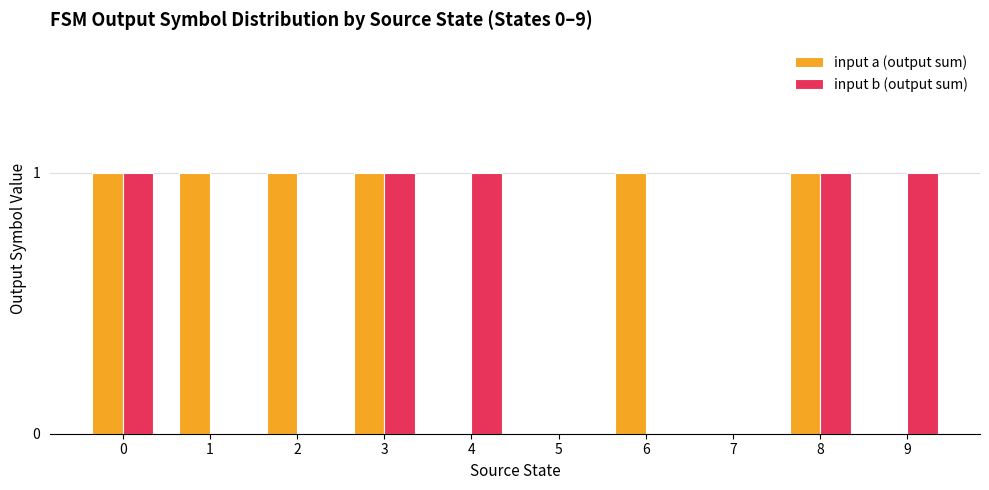

Reading left to right, what are all the values shown in this chart?

input a (output sum): 0=1	1=1	2=1	3=1	4=0	5=0	6=1	7=0	8=1	9=0
input b (output sum): 0=1	1=0	2=0	3=1	4=1	5=0	6=0	7=0	8=1	9=1